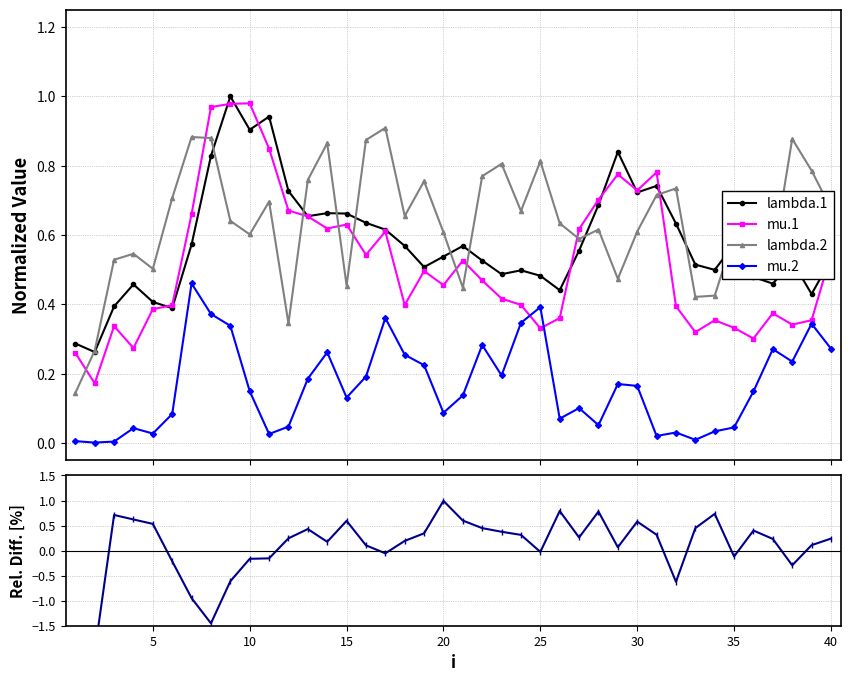

How many lines are shown in the chart?

5